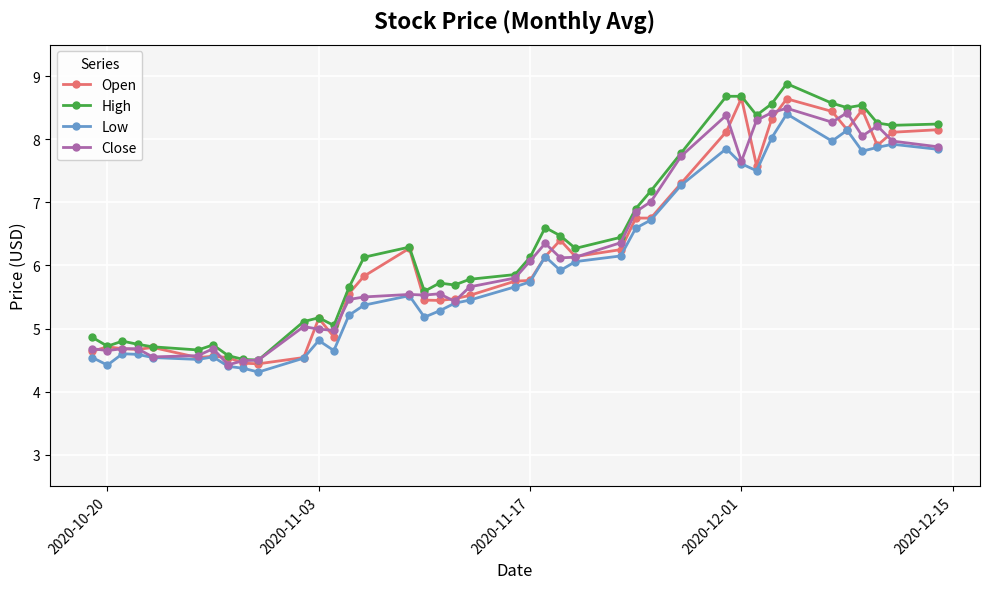

How many values in the Open series are below 5?

12